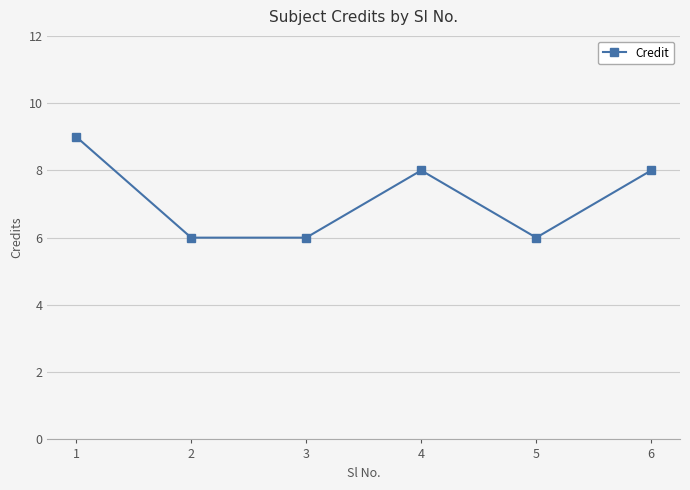

Reading left to right, what are all the values shown in this chart?

9	6	6	8	6	8